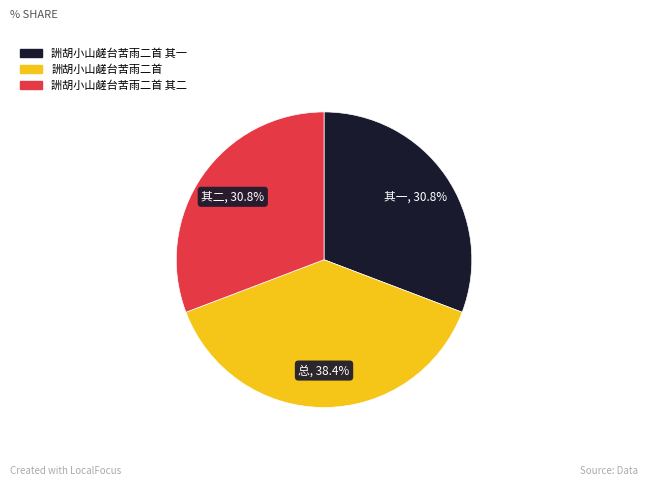

Is there any slice that represents more than half of the pie?

No